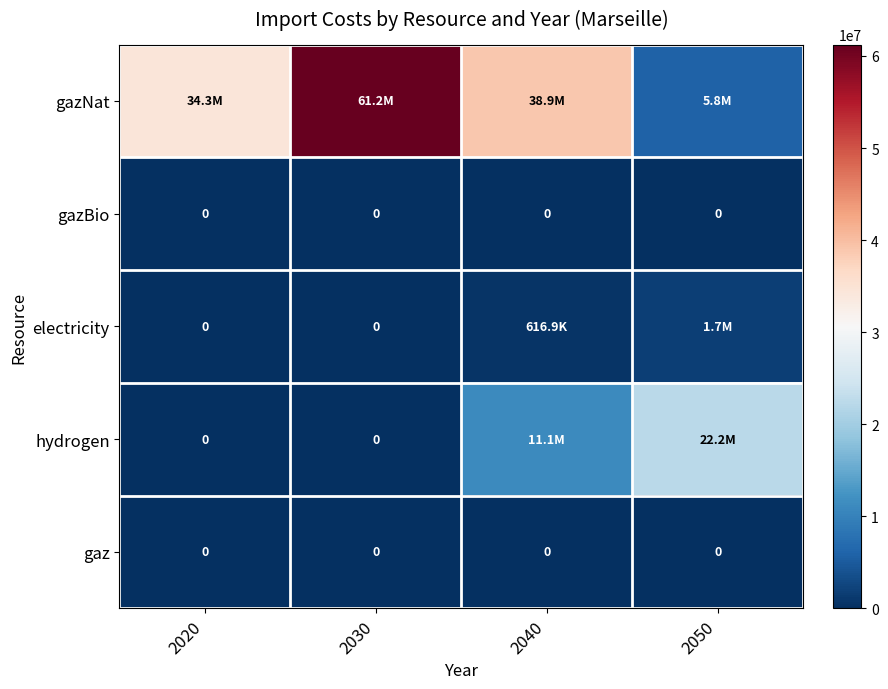

The gazNat series shows 83789507.1 at 2030. True or false?

False